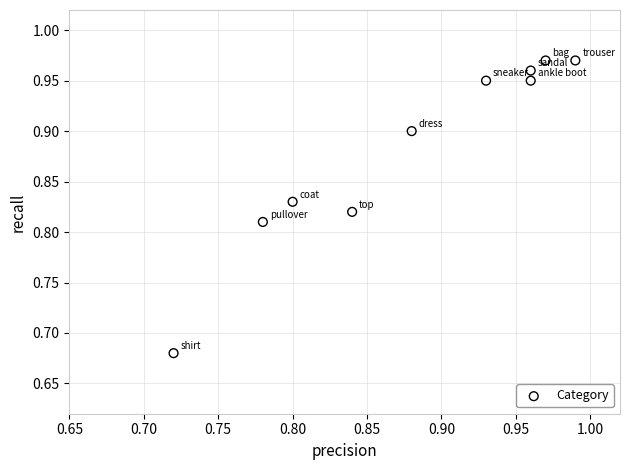

What is the range of Y values (max minus min)?

0.3